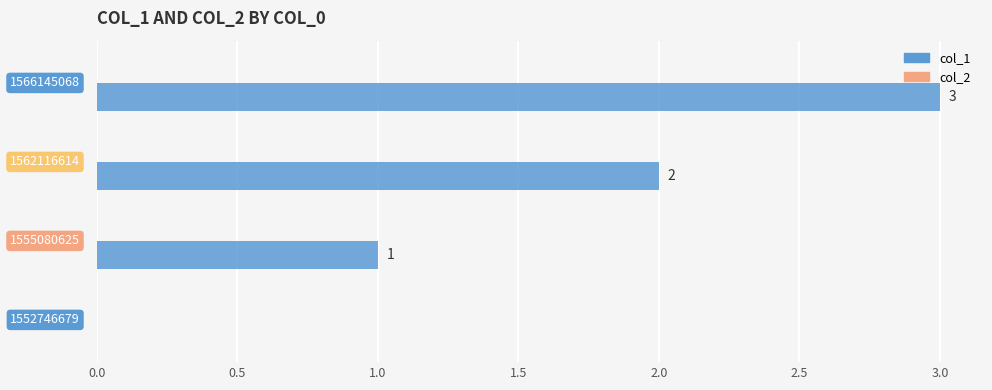

How many data points does each series have?

4